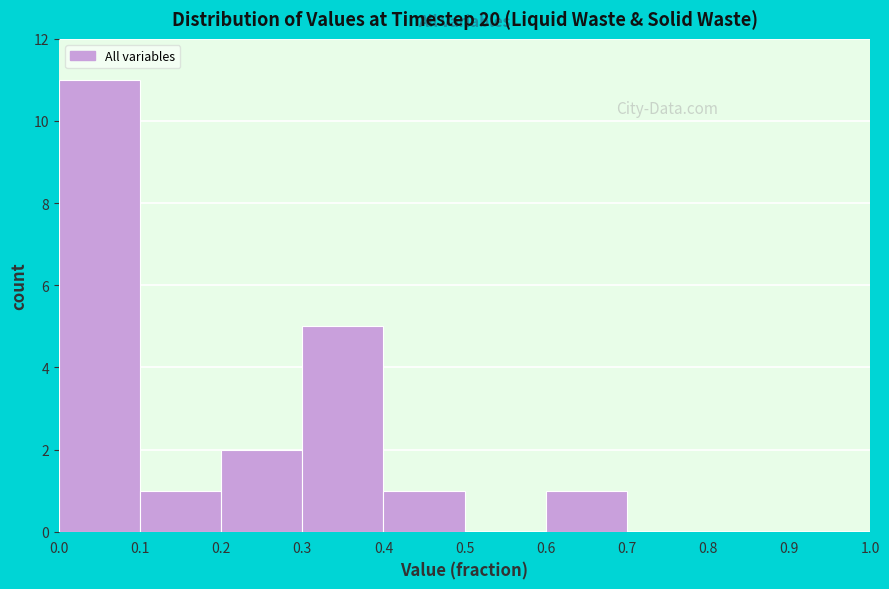

How tall is the bar that spans 0.4 to 0.5 on the x-axis? The values are not printed on the chart, so give them approximately, as read against the axis.

1